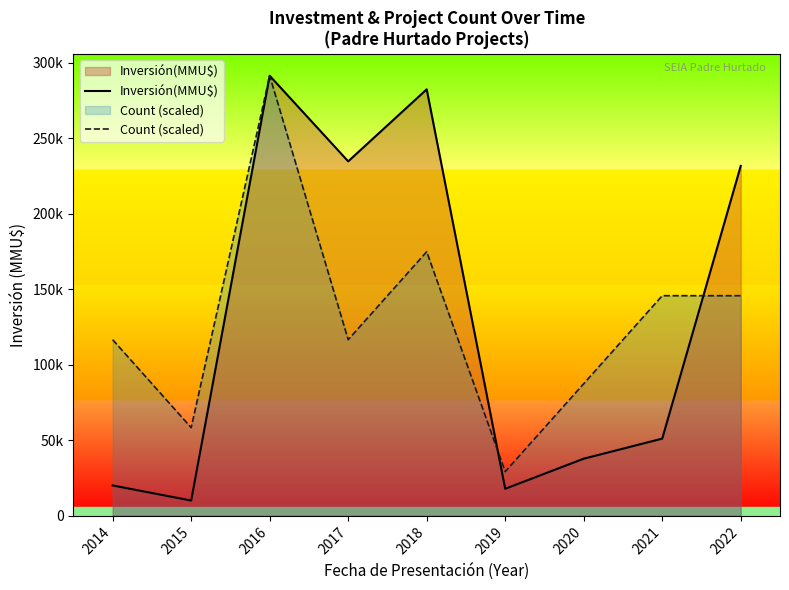

How many intersections are there between Inversión(MMU$) and Count (scaled)?

2